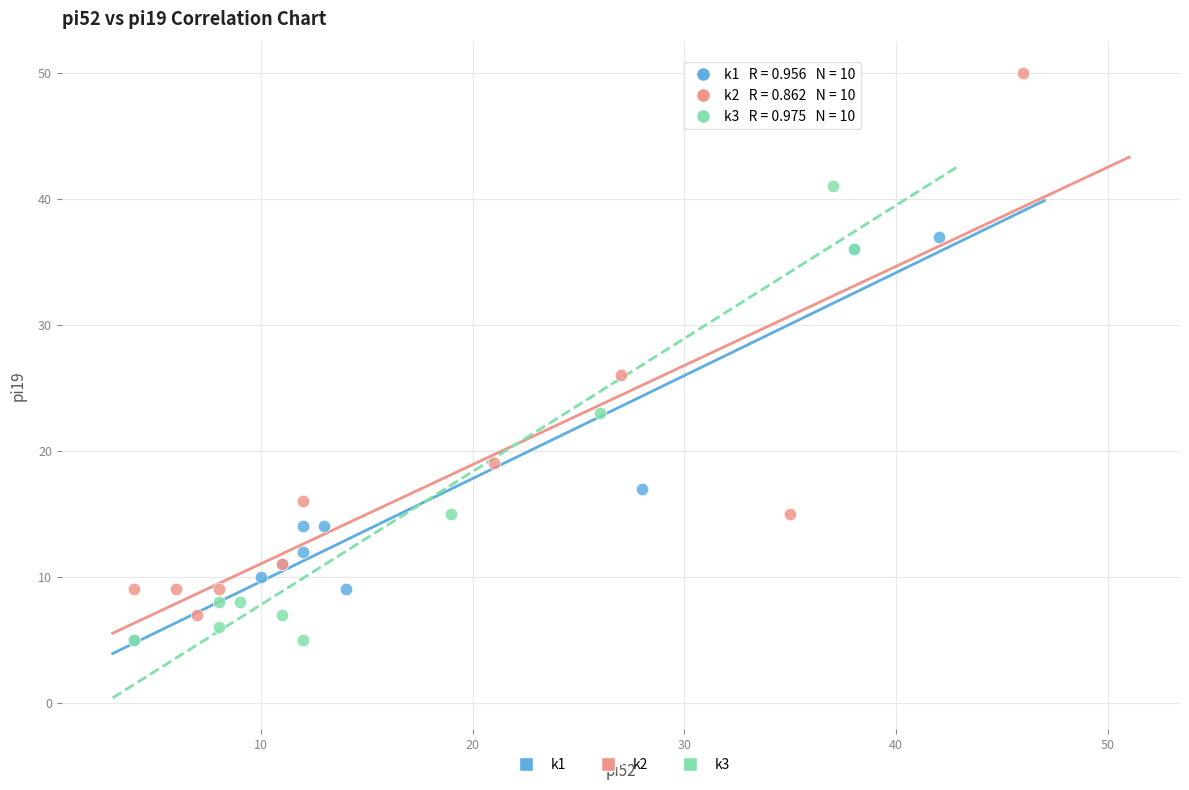

What are all the series names shown in the legend?

k1, k2, k3